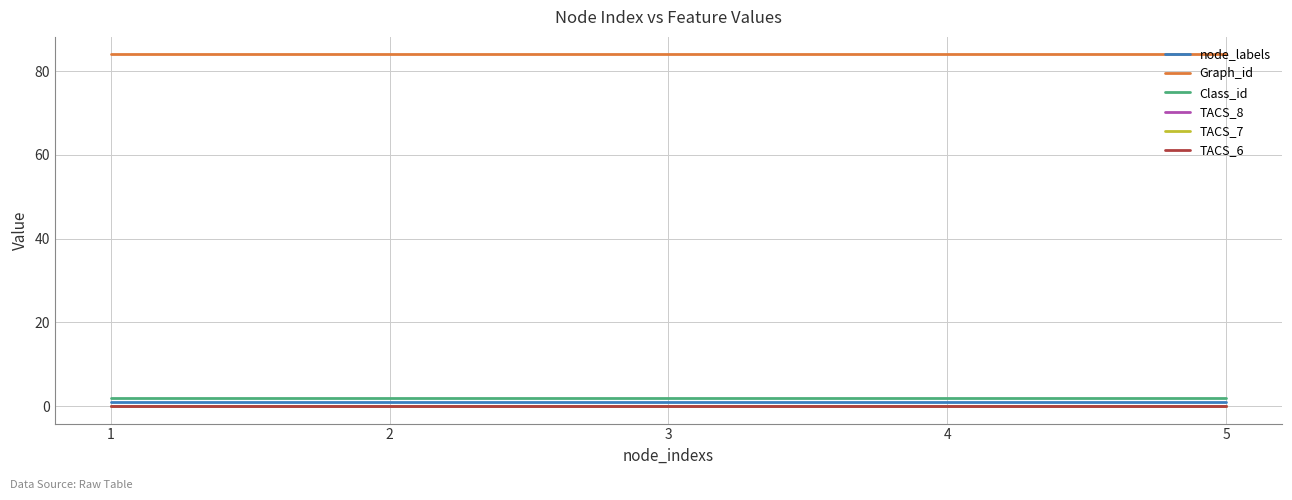

Reading left to right, what are all the values shown in this chart?

node_labels: 1=1	2=1	3=1	4=1	5=1
Graph_id: 1=84	2=84	3=84	4=84	5=84
Class_id: 1=2	2=2	3=2	4=2	5=2
TACS_8: 1=0	2=0	3=0	4=0	5=0
TACS_7: 1=0	2=0	3=0	4=0	5=0
TACS_6: 1=0	2=0	3=0	4=0	5=0